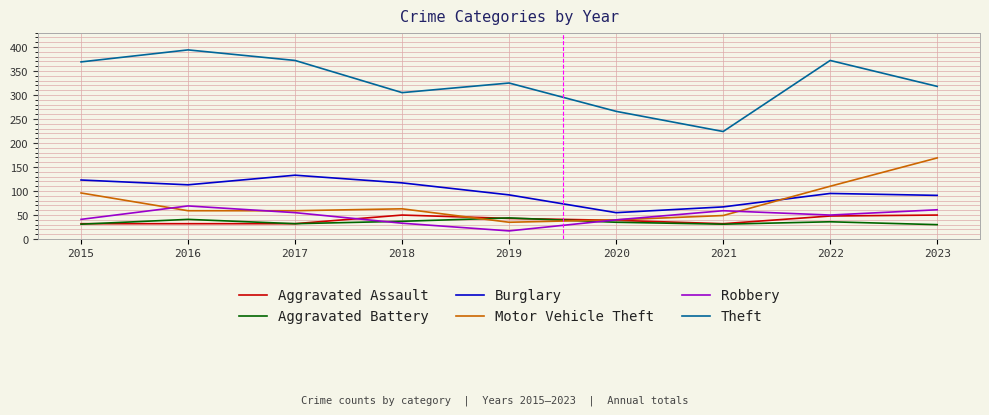

Which series has the largest total across all categories?

Theft